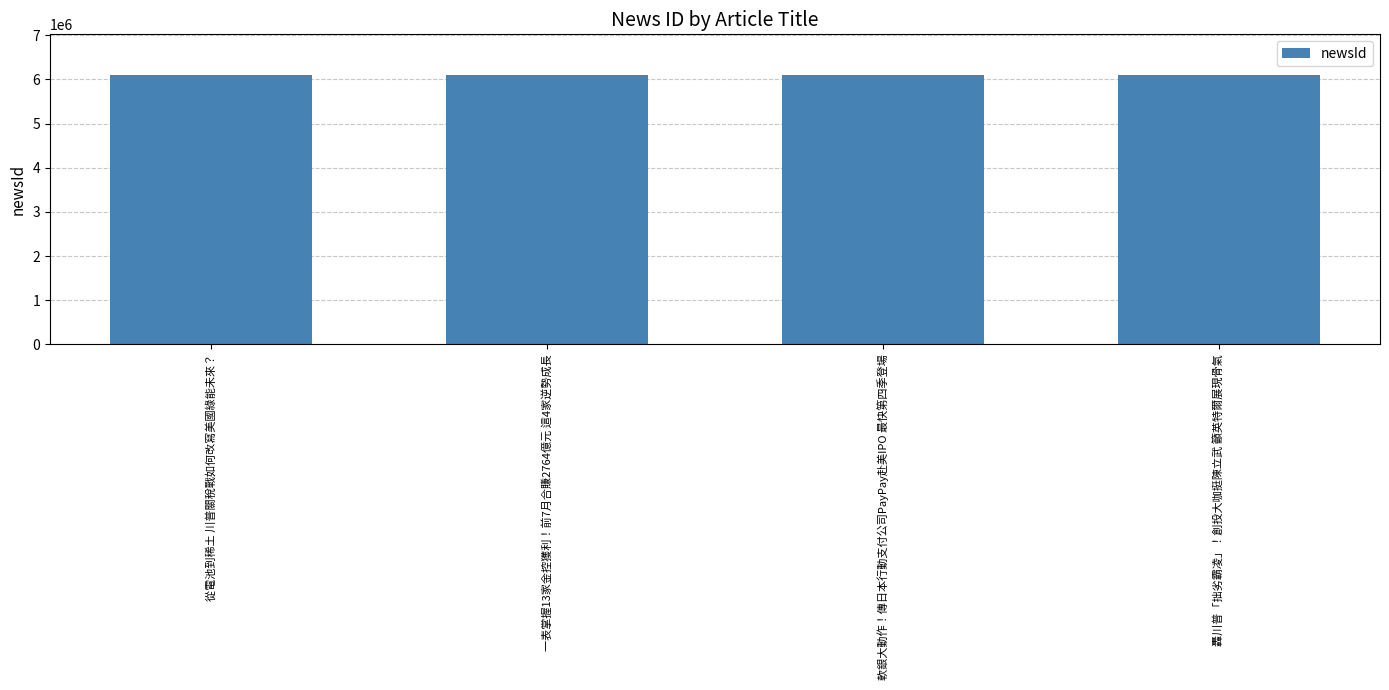

What is the ratio of the value at 轟川普「拙劣霸凌」！創投大咖挺陳立武 籲英特爾展現骨氣 to the value at 從電池到稀土 川普關稅戰如何改寫美國綠能未來？?

1.0